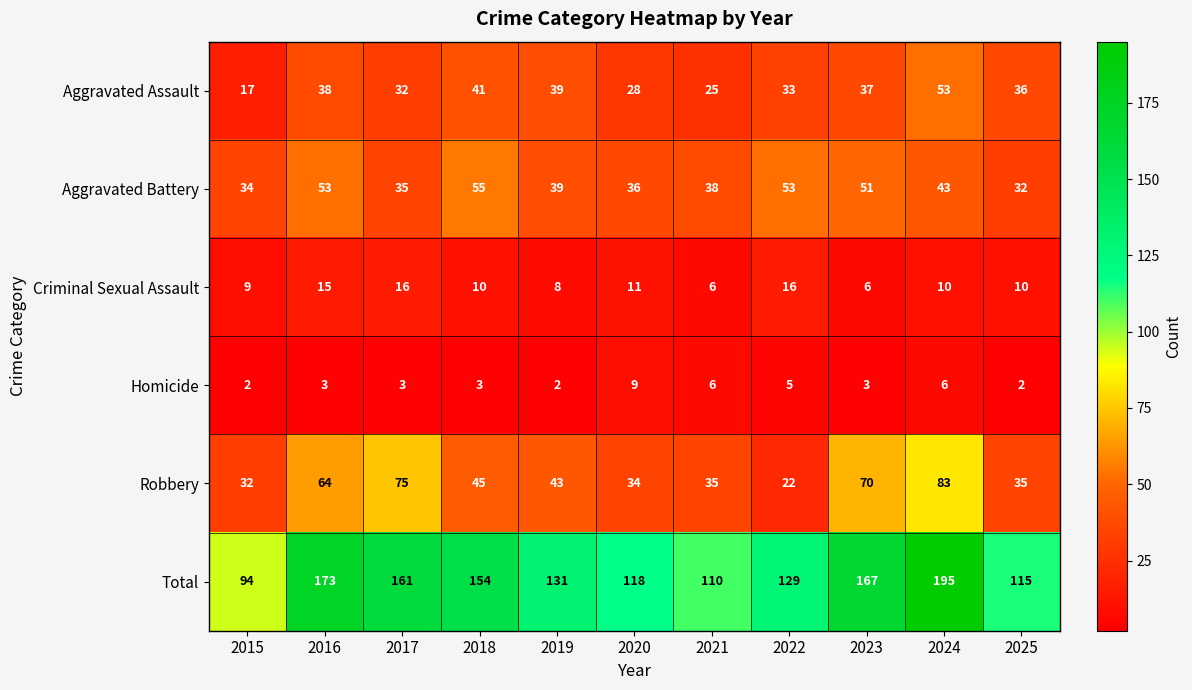

How many distinct data groups are displayed?

6